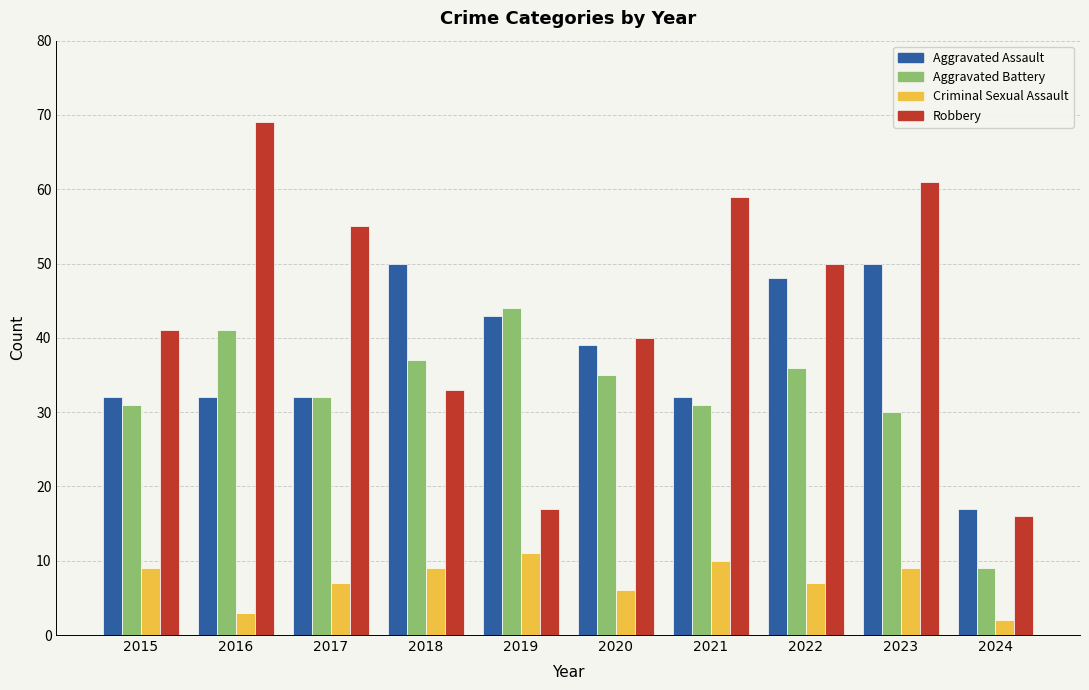

List the series in order of their peak value, lowest first.

Criminal Sexual Assault, Aggravated Battery, Aggravated Assault, Robbery